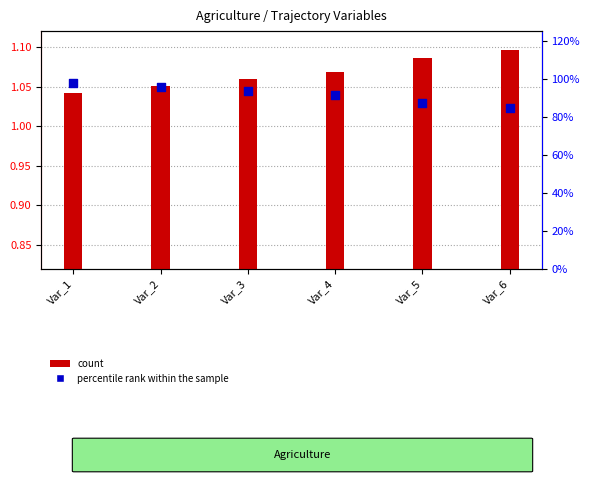

What are all the series names shown in the legend?

count, percentile rank within the sample